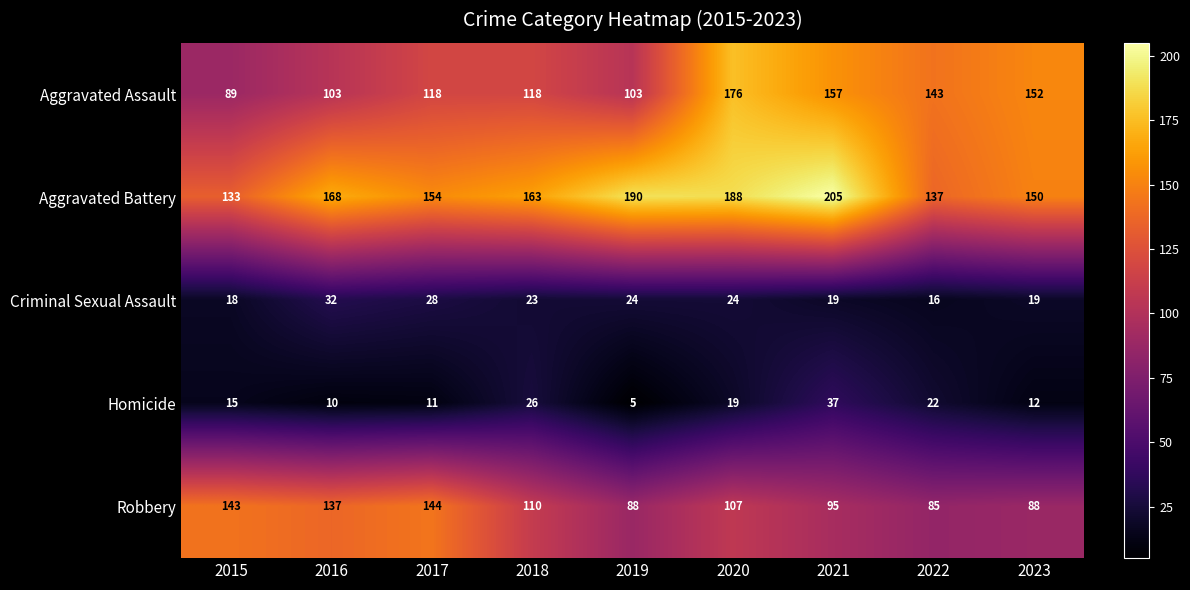

Which series has the largest range (max minus min)?

Aggravated Assault